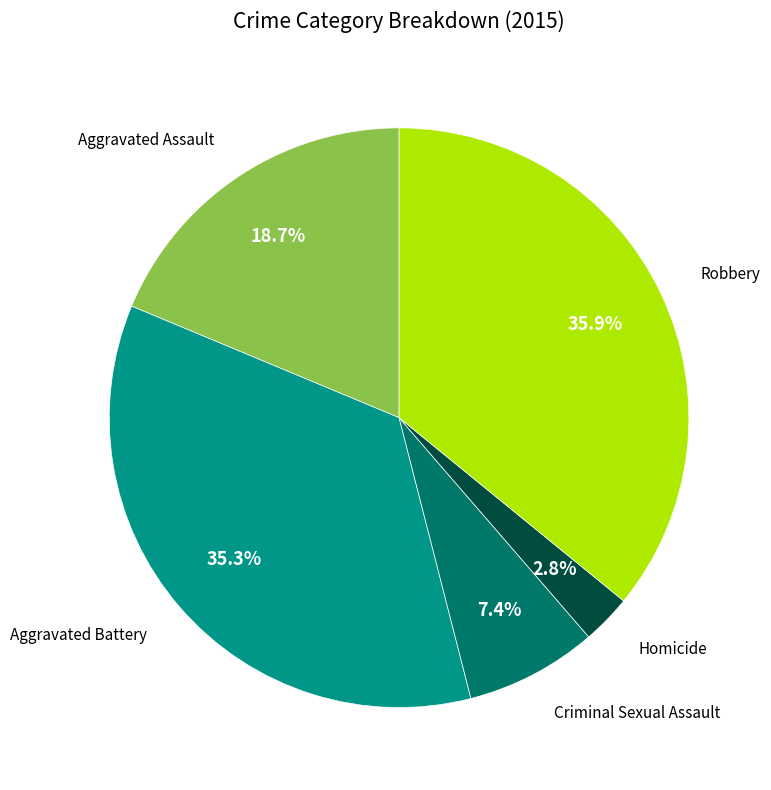

What portion of the pie excludes Aggravated Battery?

64.7%